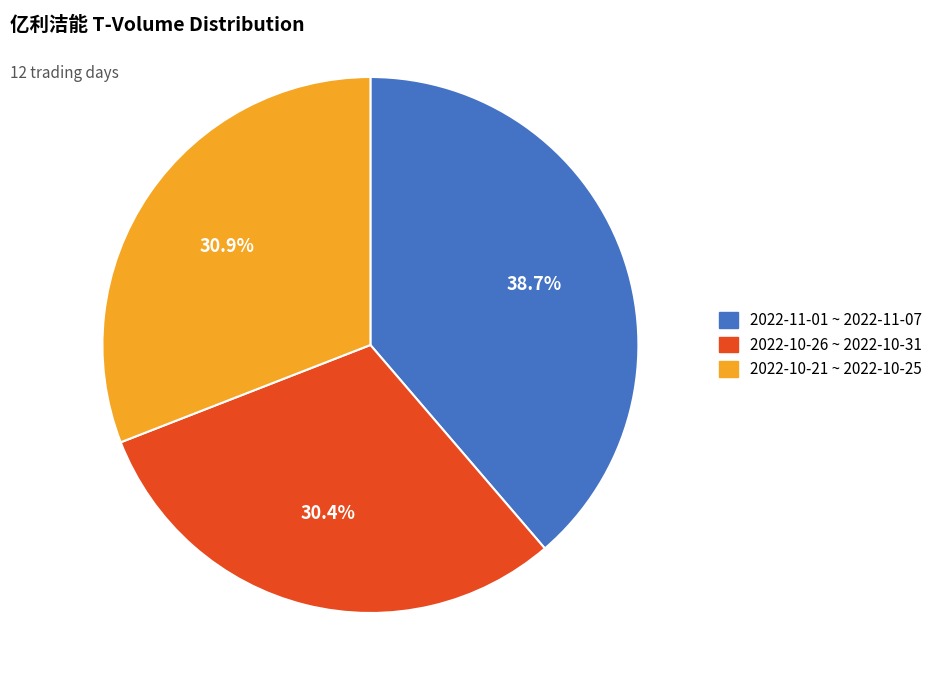

How many segments does this pie chart have?

3